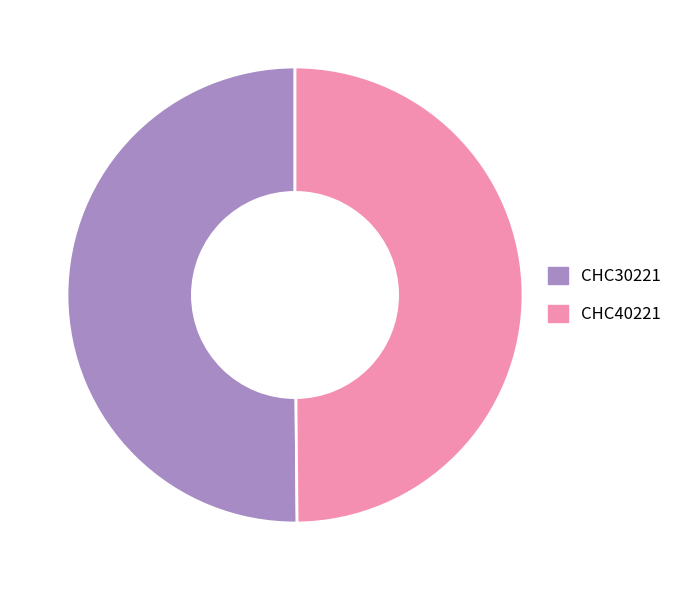

How many slices are in this pie chart?

2